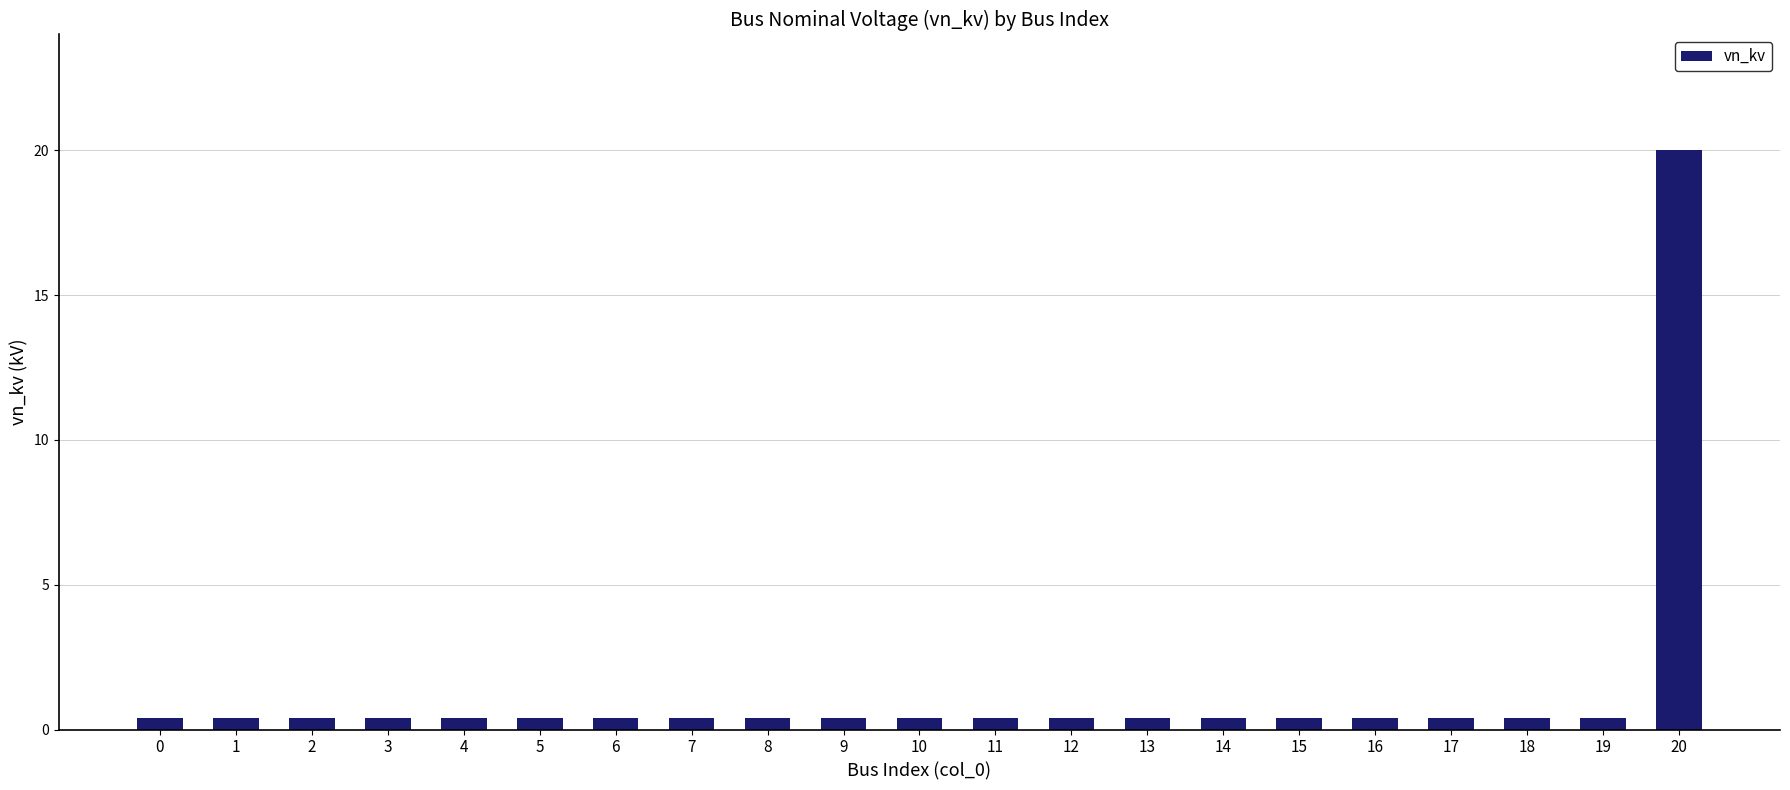

True or false: the data shows 0.4 at 13.

True